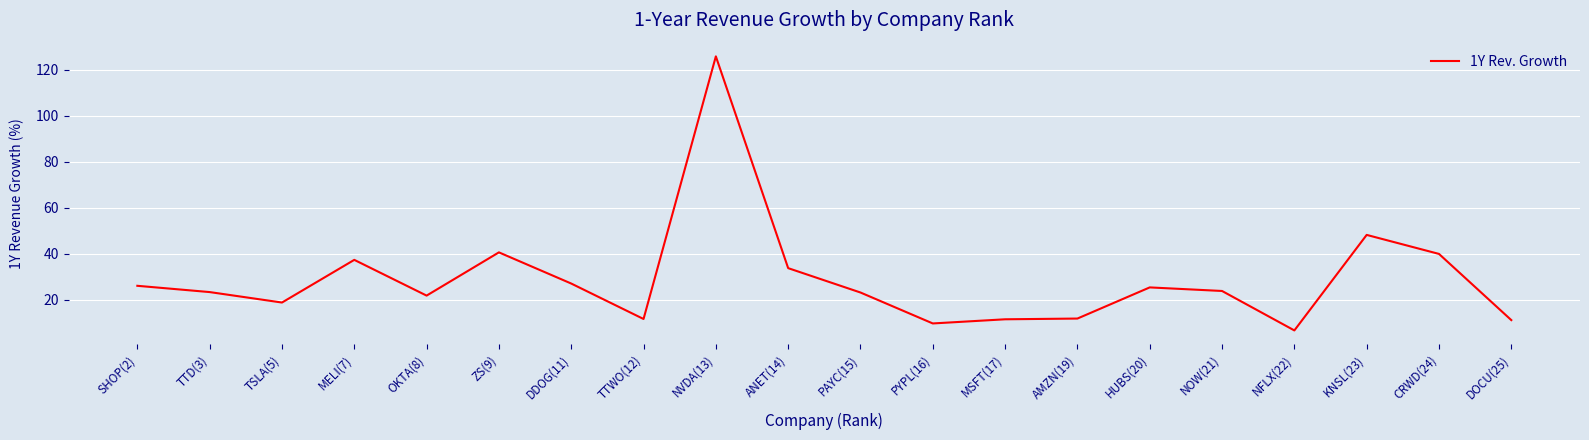

At which label does the data first exceed 23?

SHOP(2)